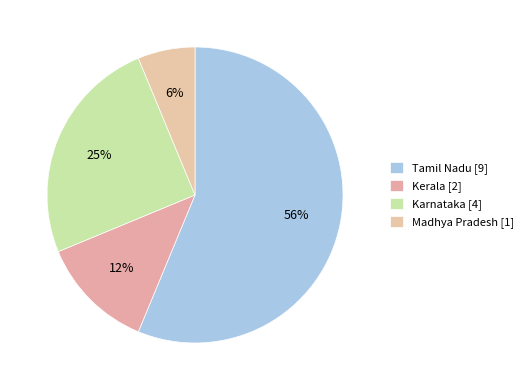

To the nearest percent, what is the difference between the largest and smallest slice percentages?

50%